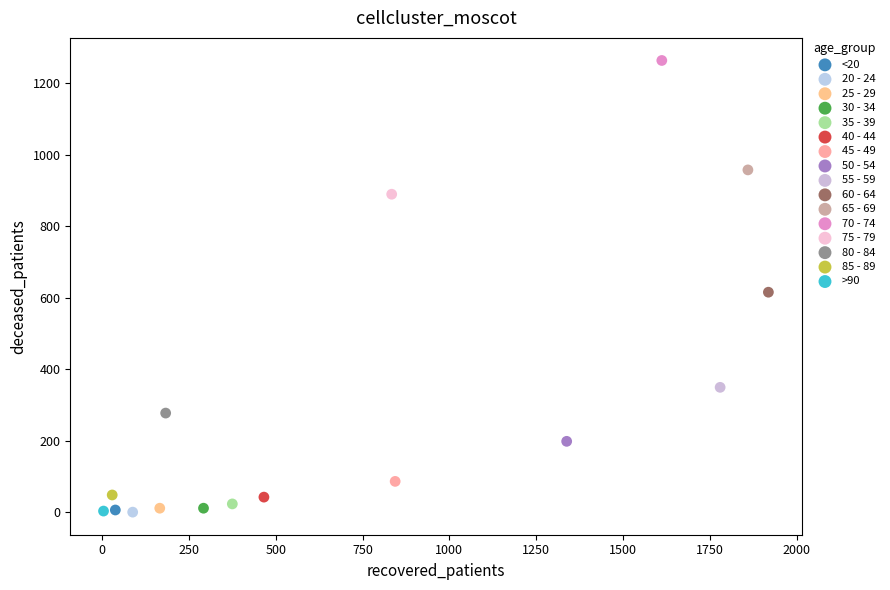

Which series reaches the maximum Y coordinate?

70 - 74